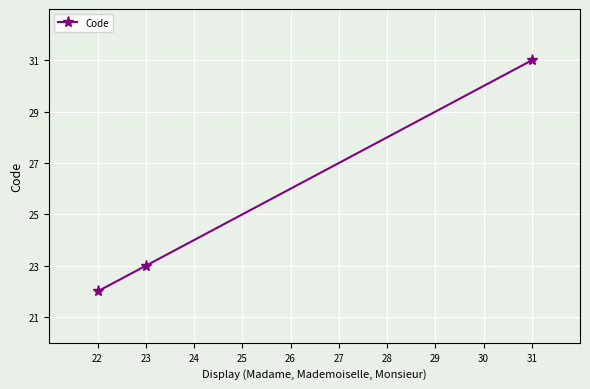

True or false: the data shows 31 at 22.

False